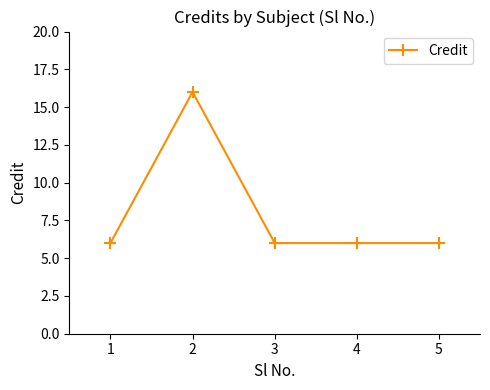

At which category does the data reach its first local peak?

2